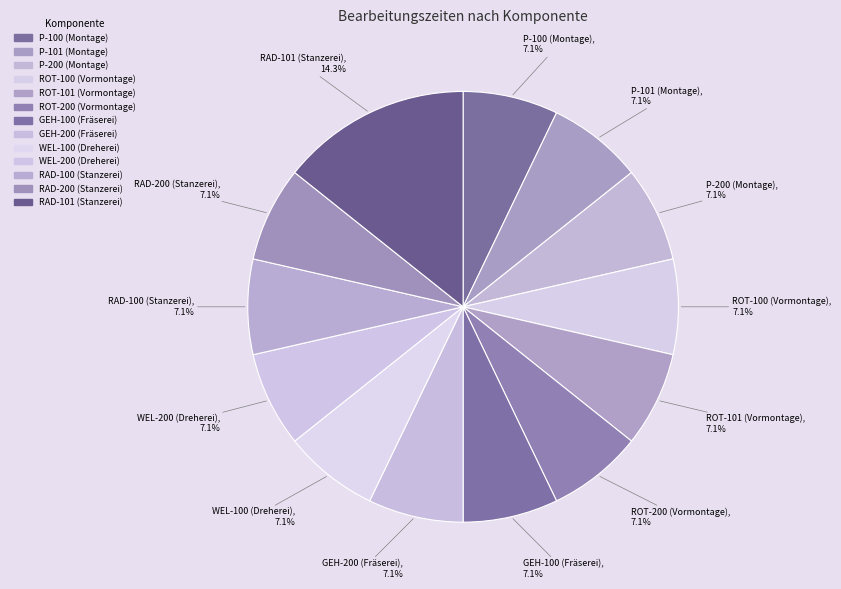

What is the smallest slice in the pie chart?

P-100 (Montage)